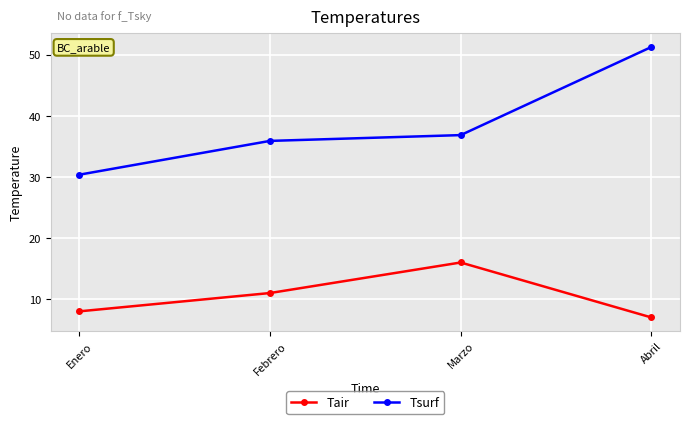

What is the difference between the Tsurf values at Marzo and Febrero?

0.9